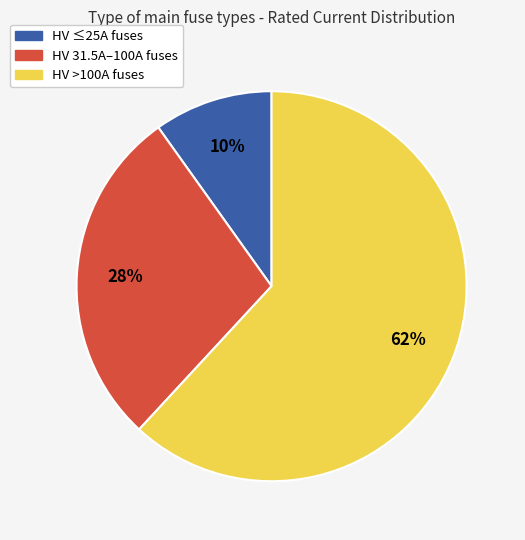

To the nearest percent, what is the average slice percentage?

33%